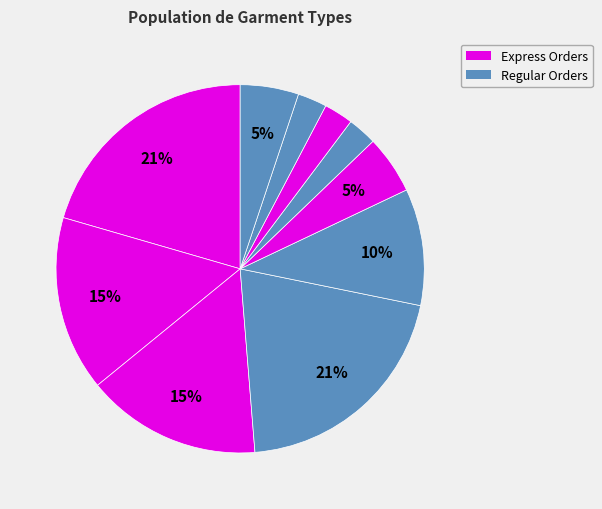

Count the number of slices in the pie.

10